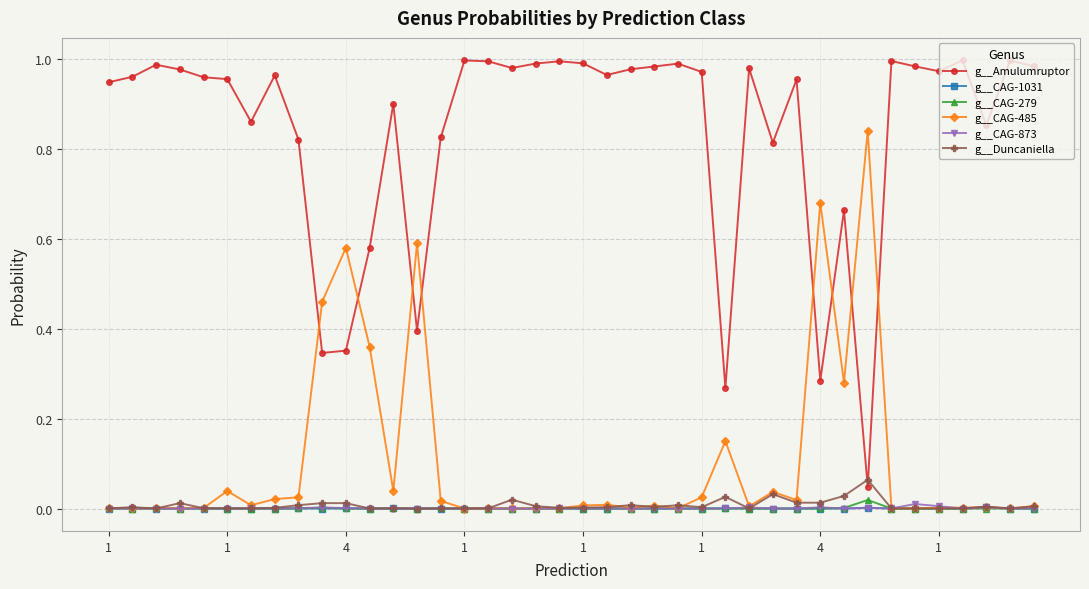

In g__CAG-1031, how many points are higher than both neighbors (excluding endpoints)?

11